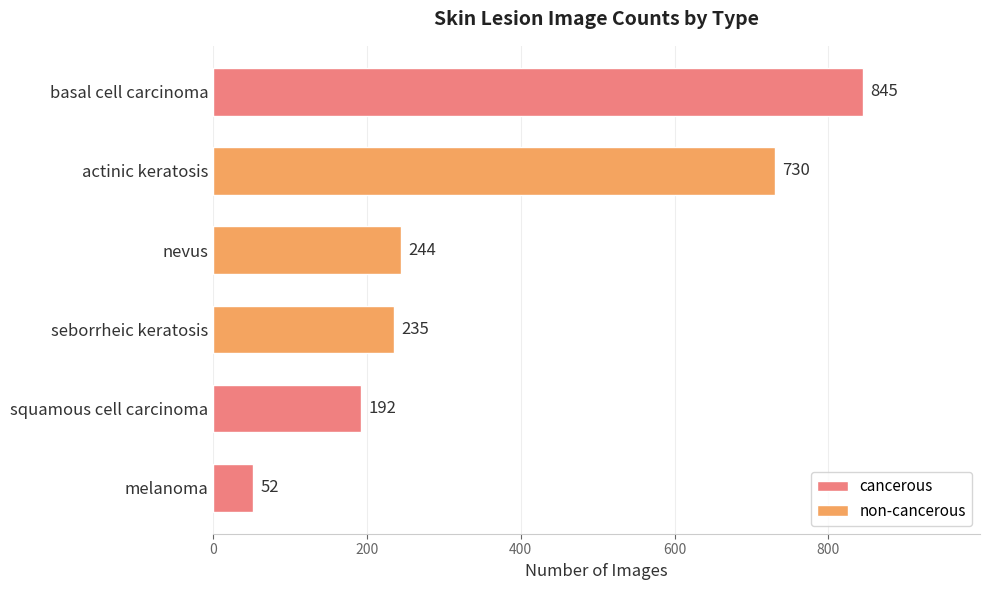

Reading top to bottom, list all the values displayed in this chart.

845	730	244	235	192	52